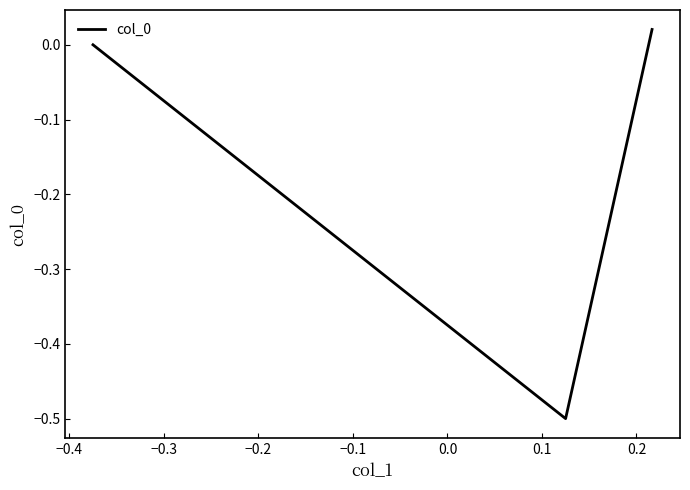

What is the smallest value displayed?

-0.5